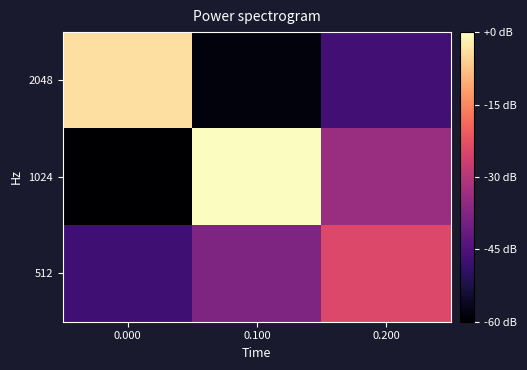

Between 0.100 and 0.200, which series saw the biggest shift?

1024